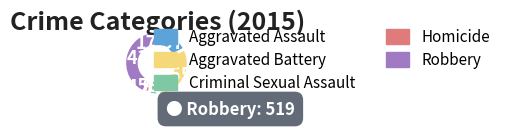

What percentage is the Robbery slice, to the nearest percent?

43%